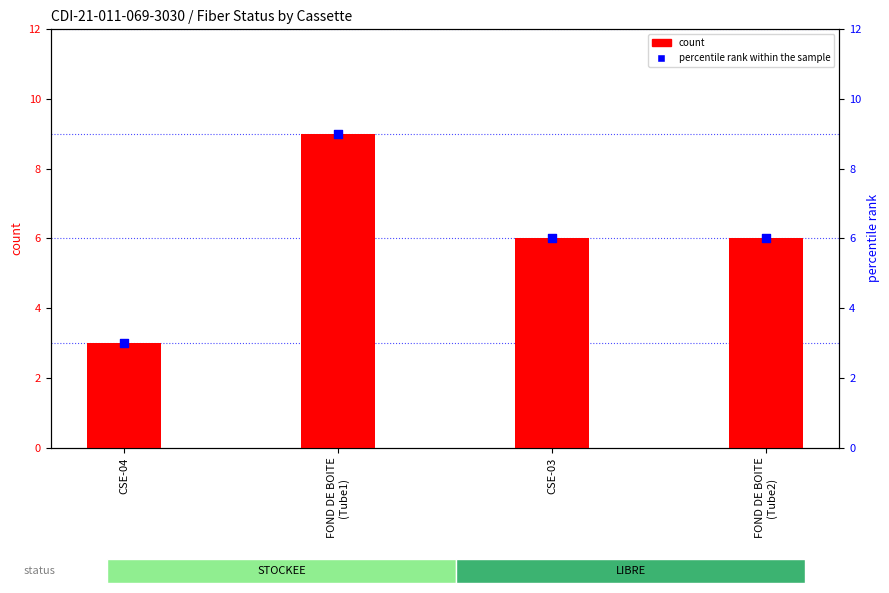

Which series has the largest Y range (max minus min)?

count